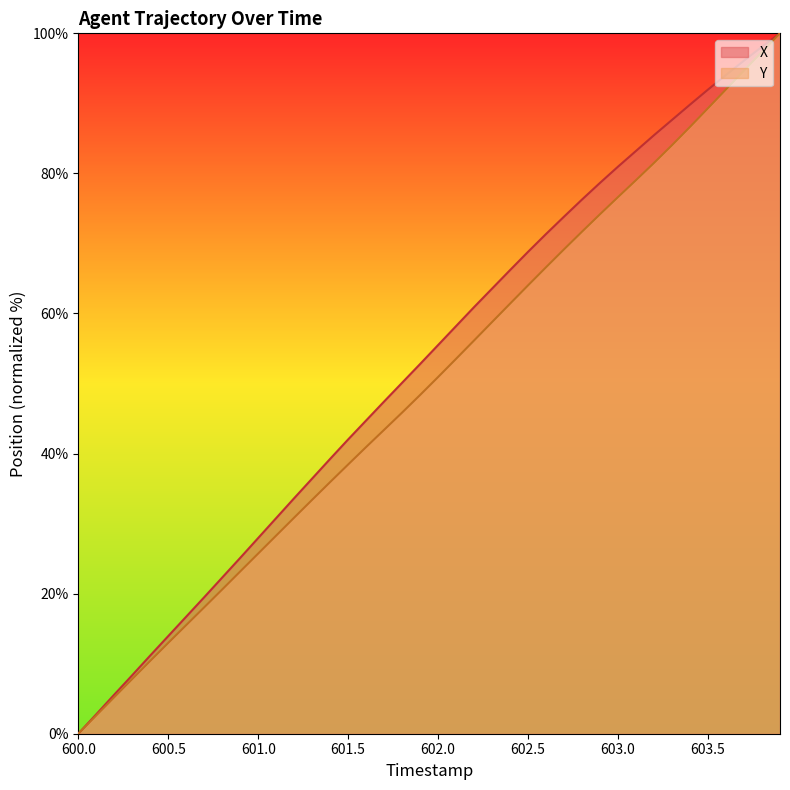

How many data points in Y are above 50?

20